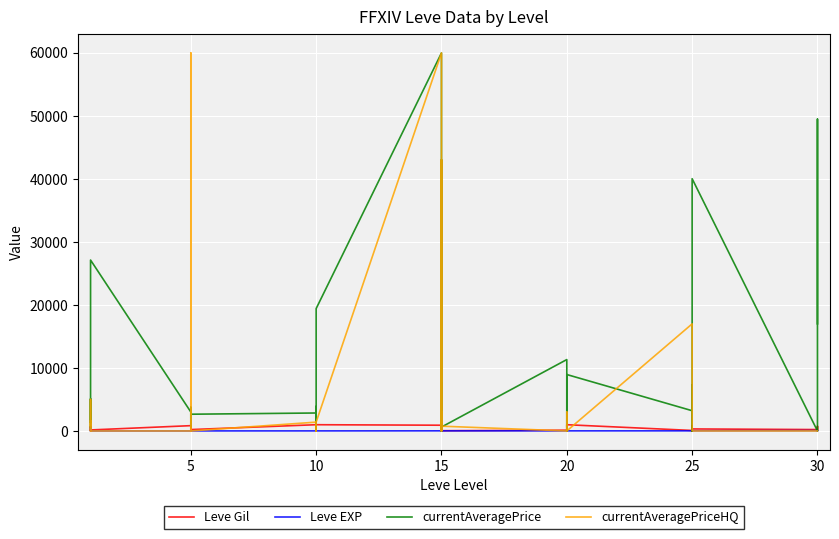

What is the difference between the second highest and second lowest values in the currentAveragePrice series?

49485.0